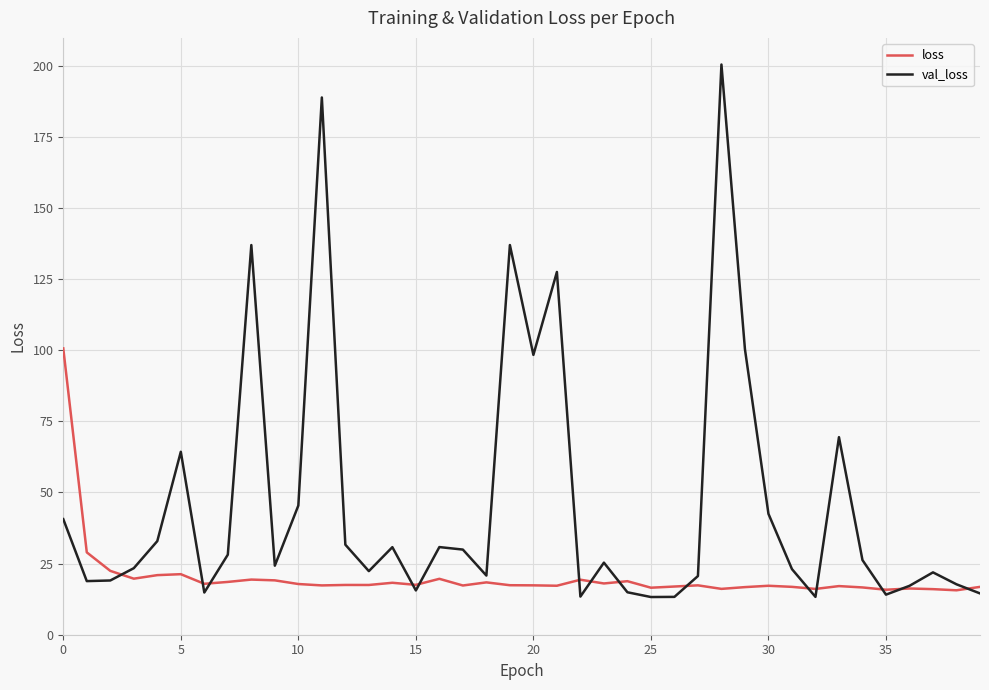

Which series has the largest total across all categories?

val_loss